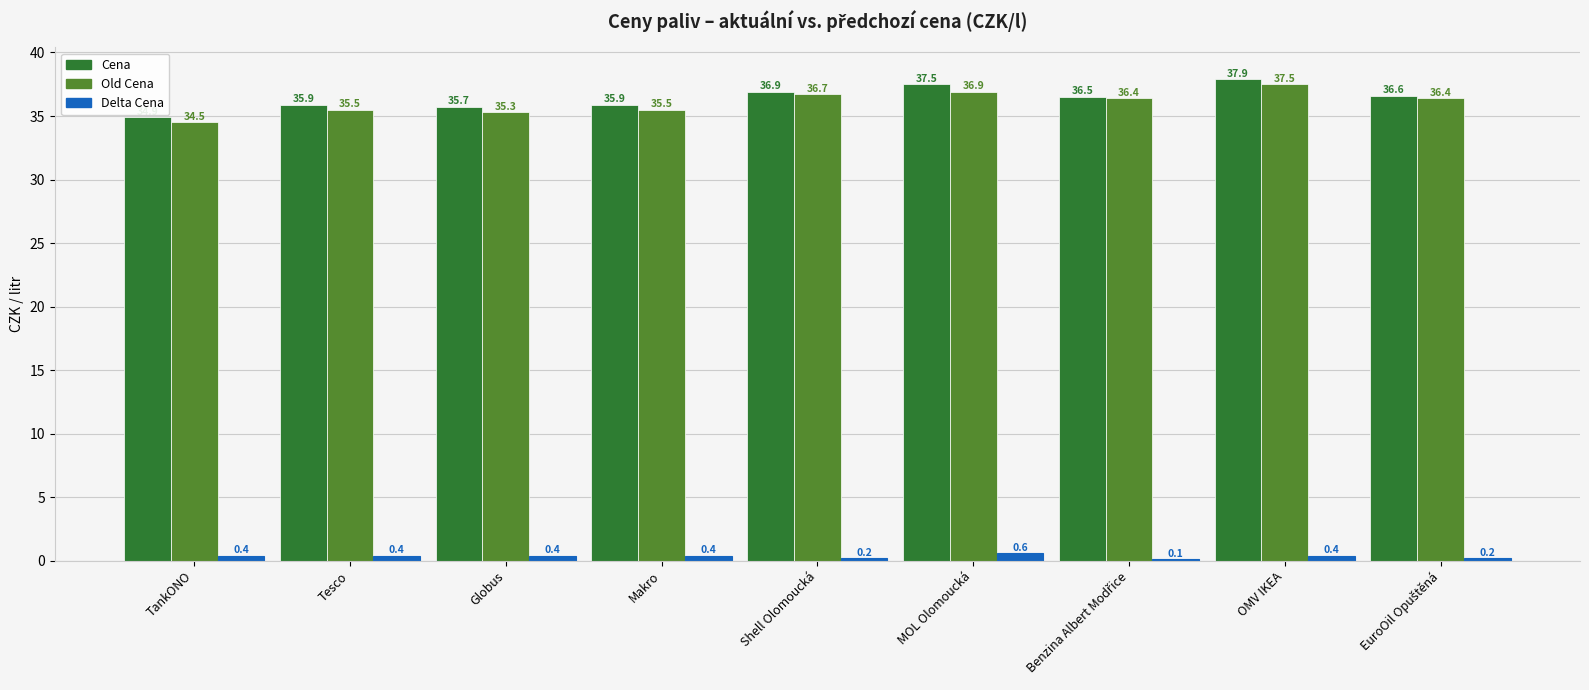

True or false: Old Cena has a value of 57.2 at MOL Olomoucká.

False